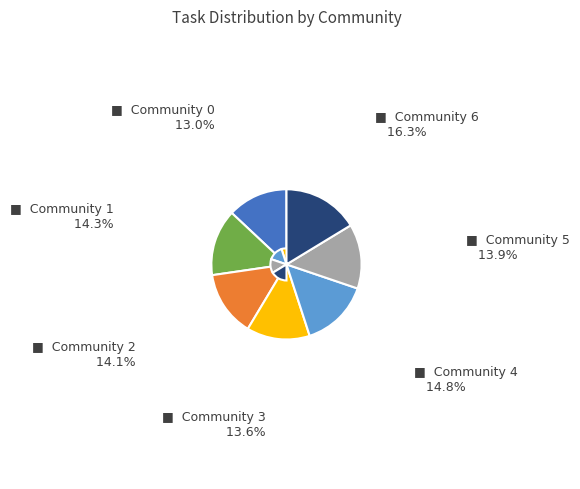

Is there a majority slice in this chart?

No